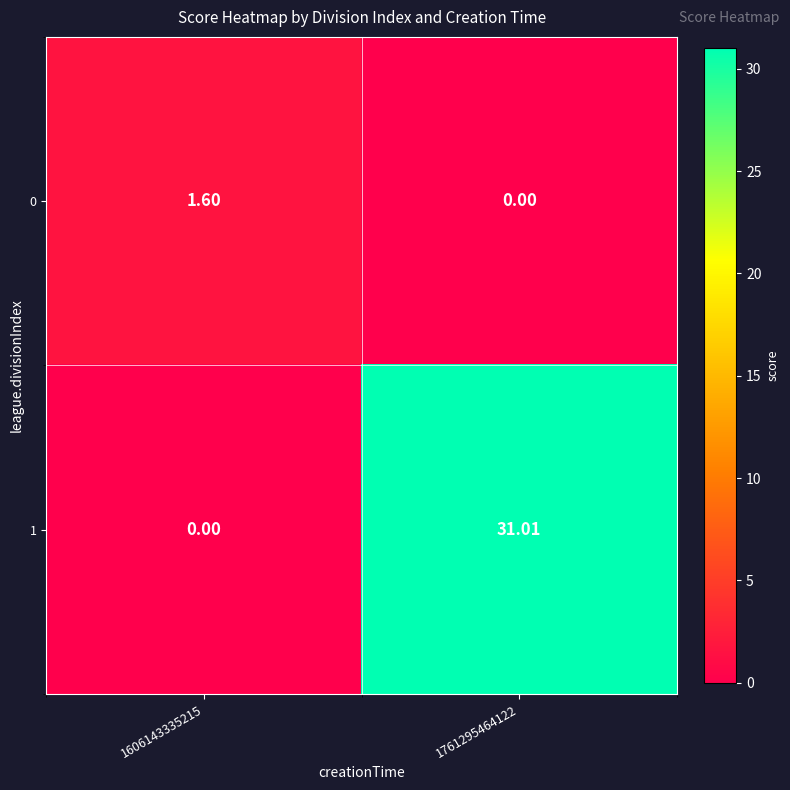

How many values in the 0 series exceed 1?

1